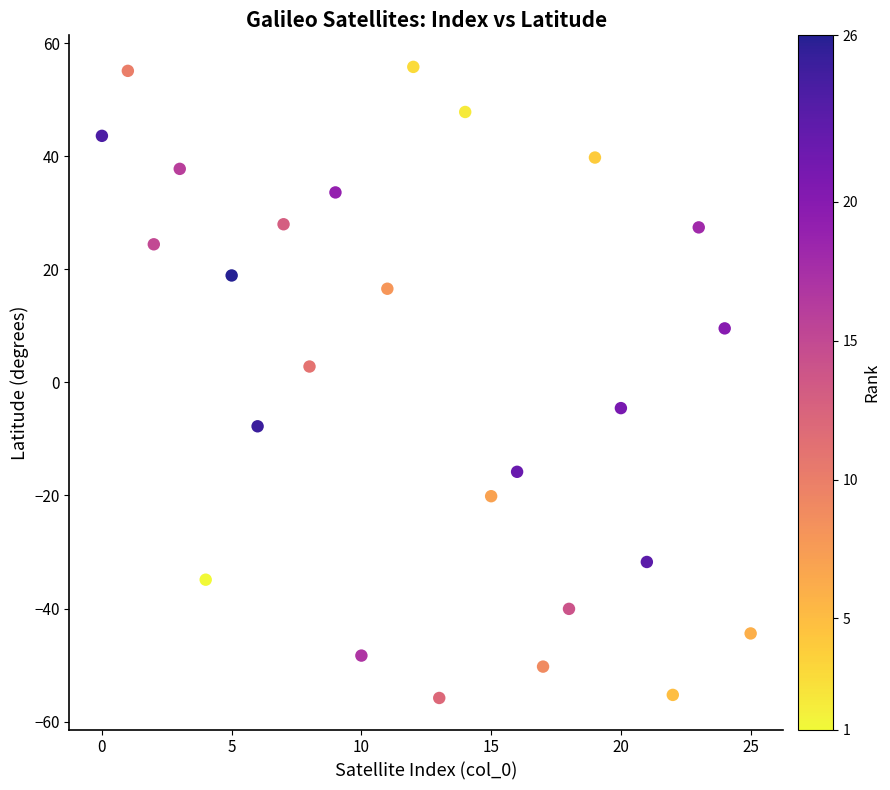

What Y value in the scatter plot is closest to 0?

2.8